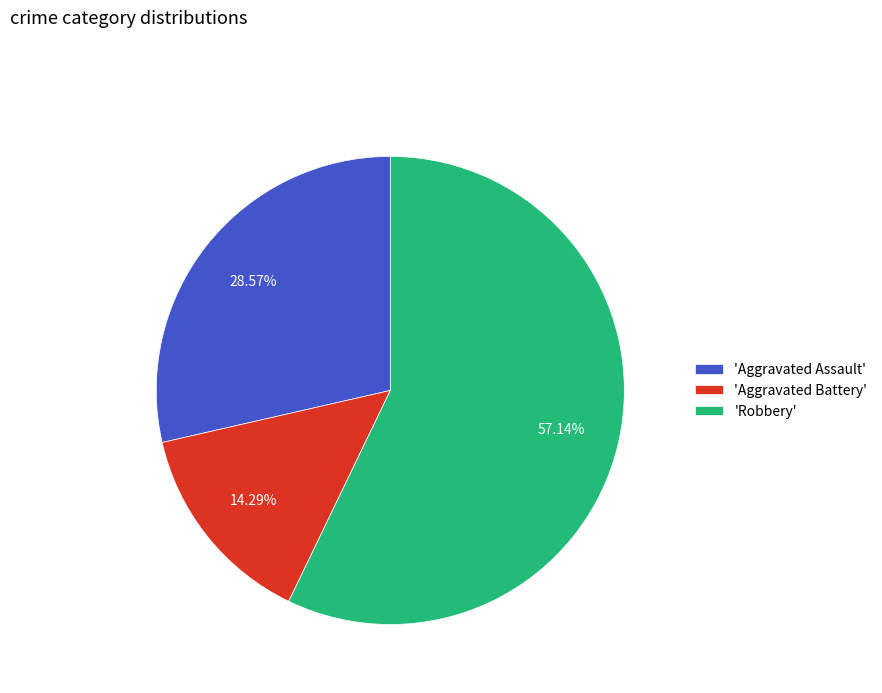

Does any single category account for the majority?

Yes